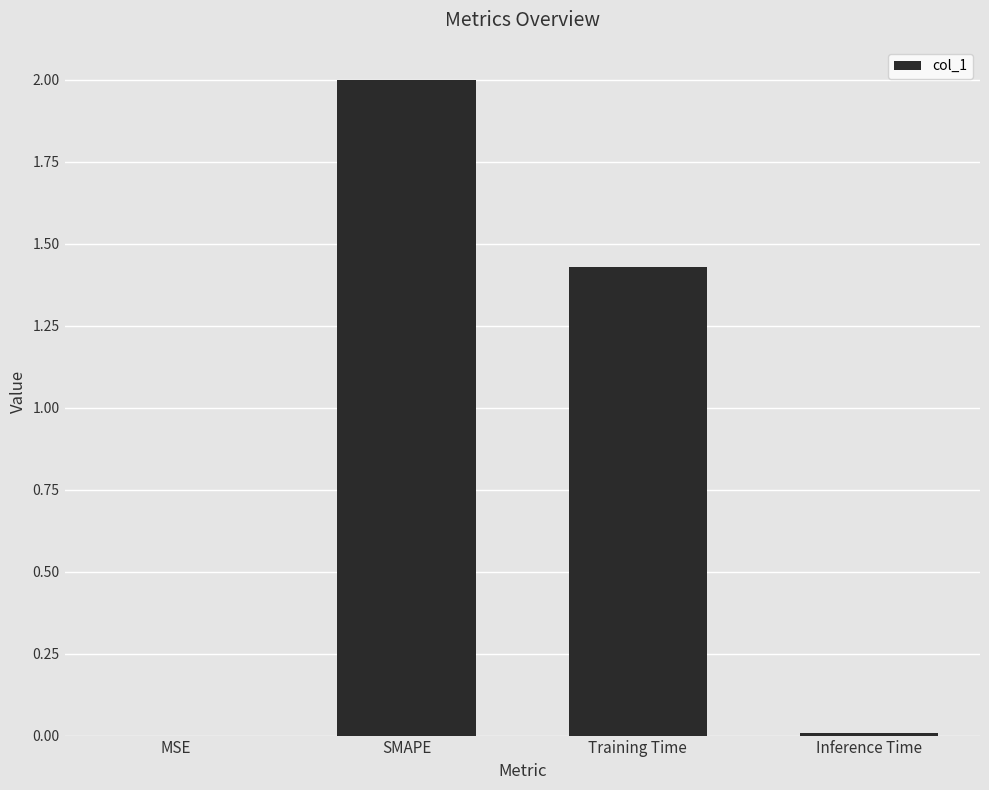

What is the change in value from Training Time to Inference Time?

-1.4